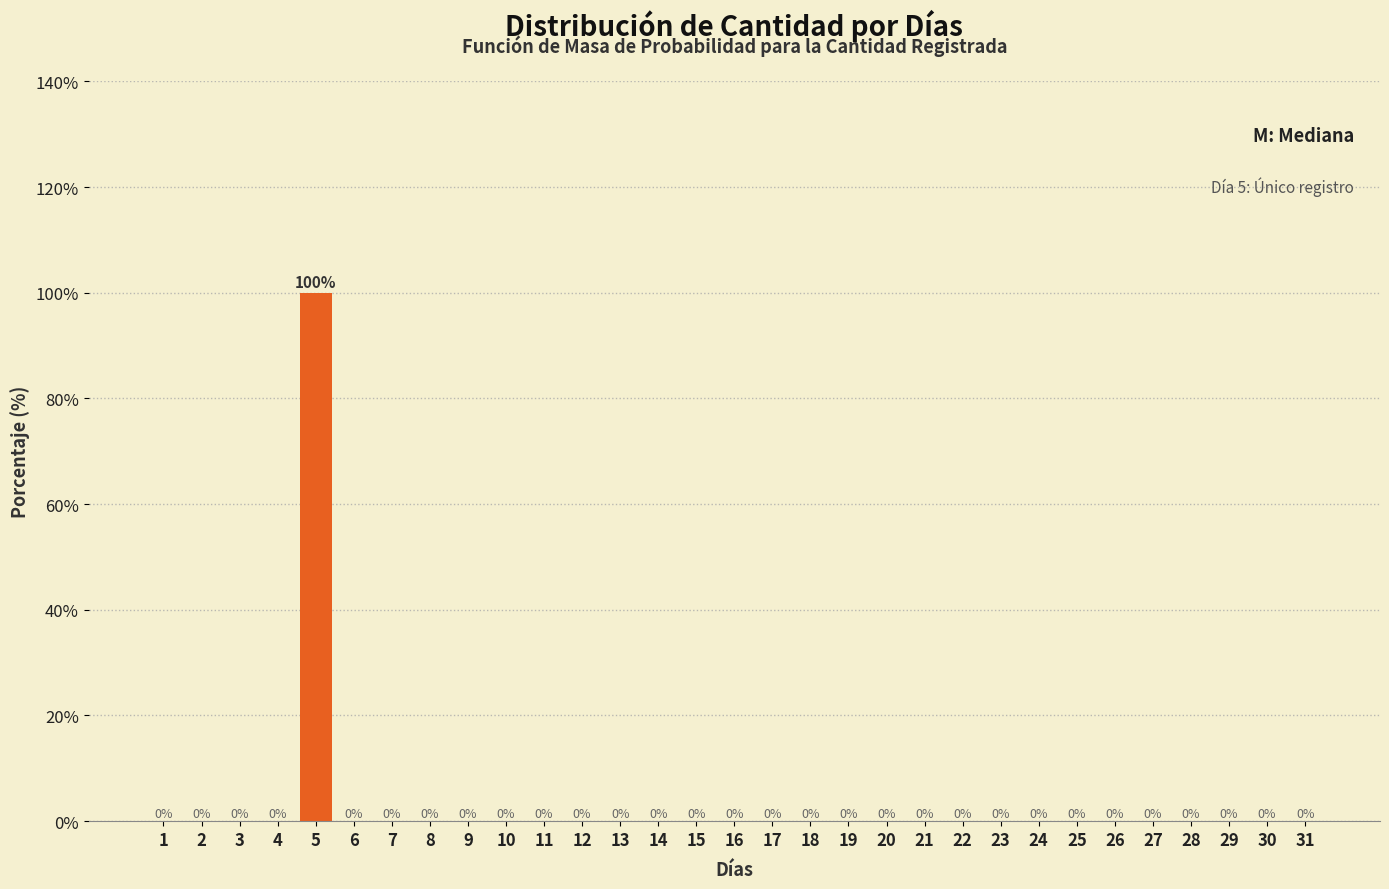

Reading left to right, what are all the values shown in this chart?

1=0	2=0	3=0	4=0	5=100	6=0	7=0	8=0	9=0	10=0	11=0	12=0	13=0	14=0	15=0	16=0	17=0	18=0	19=0	20=0	21=0	22=0	23=0	24=0	25=0	26=0	27=0	28=0	29=0	30=0	31=0